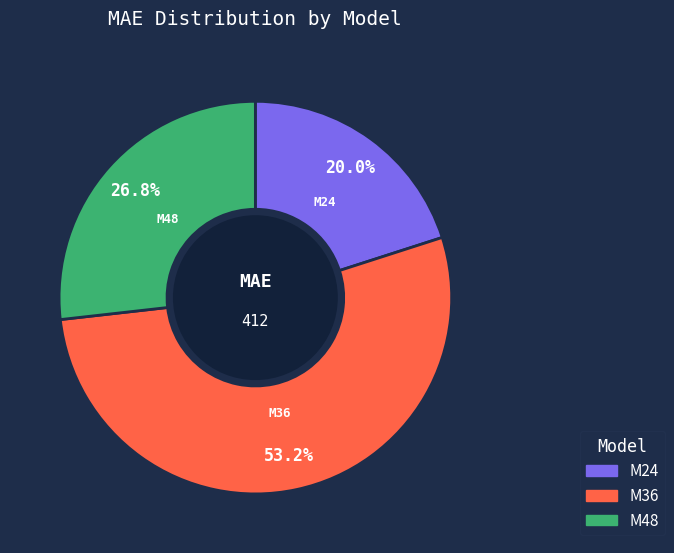

Rank the categories by value from lowest to highest.

M24, M48, M36